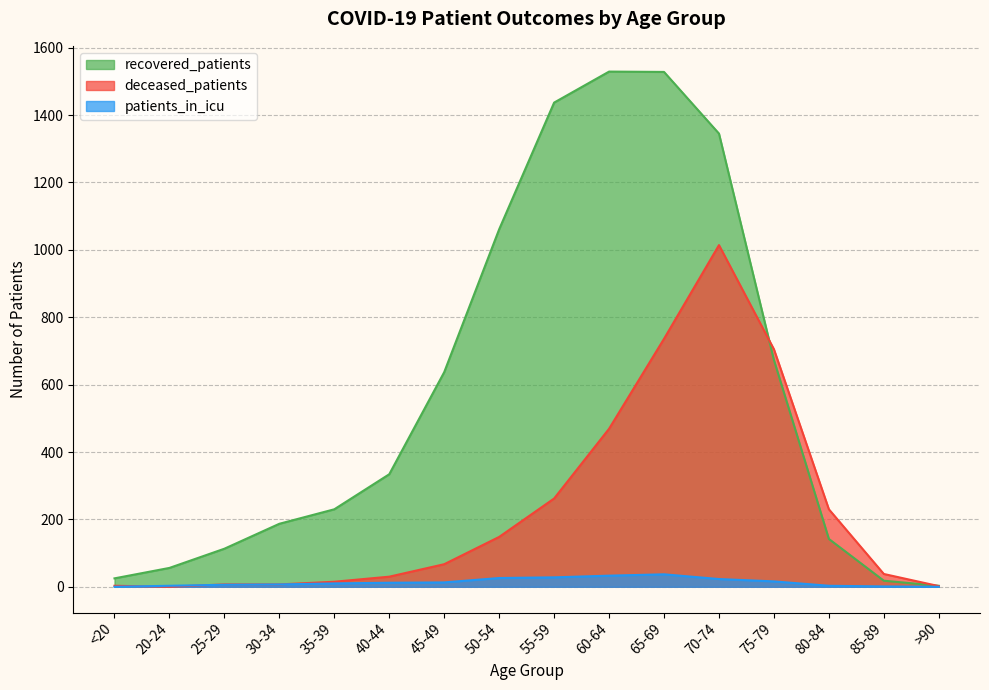

The patients_in_icu series shows 0 at >90. True or false?

True